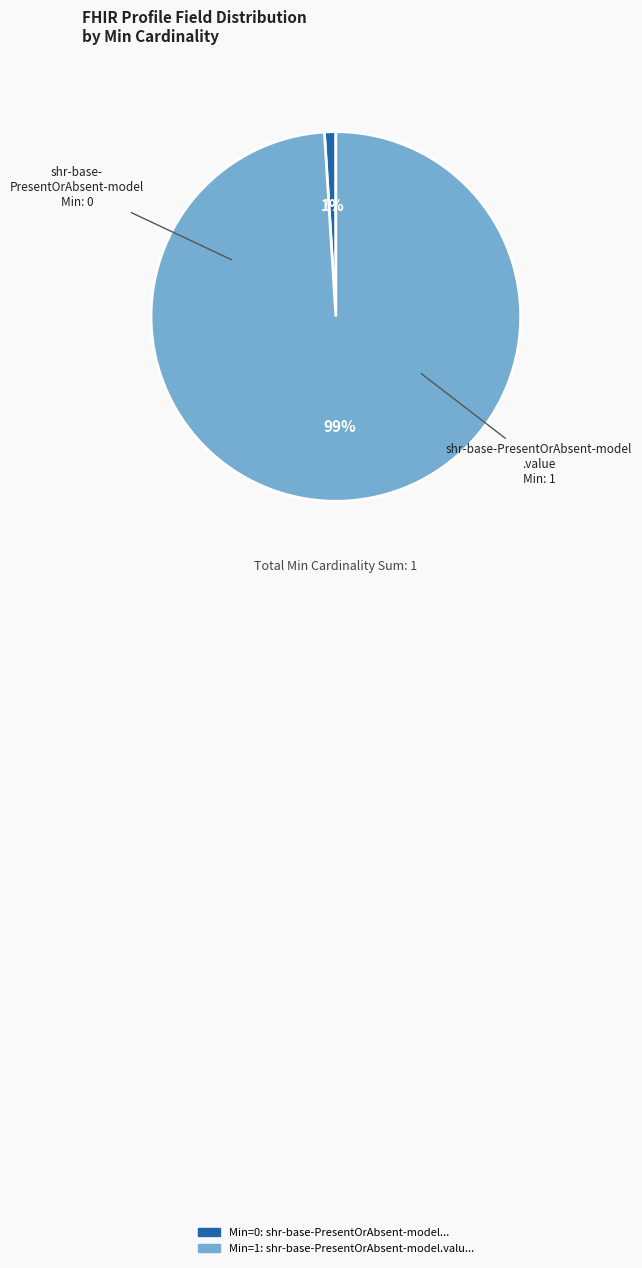

Count the number of slices in the pie.

2